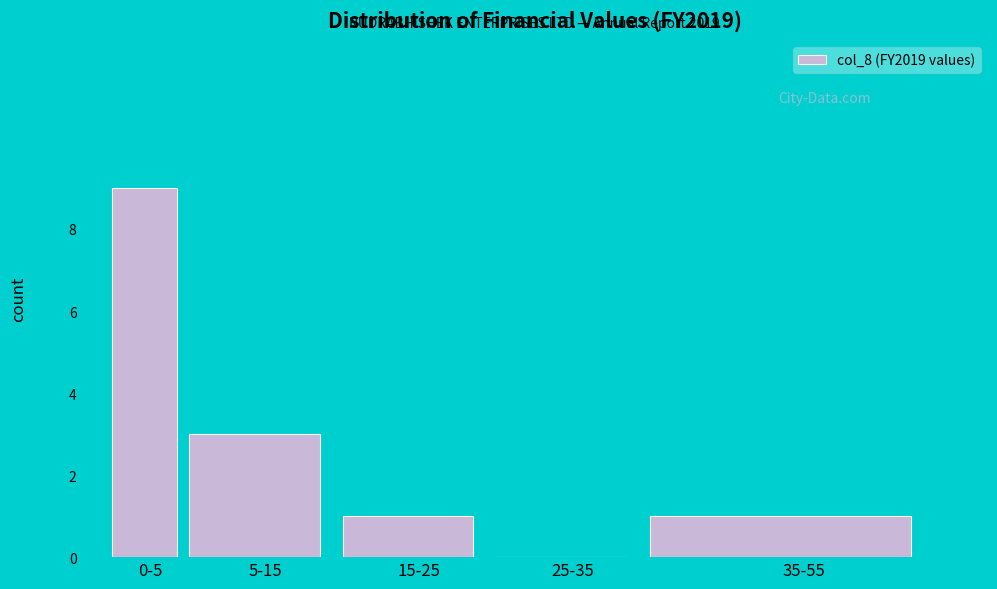

Reading left to right, what are all the values shown in this chart?

0-5=9	5-15=3	15-25=1	25-35=0	35-55=1